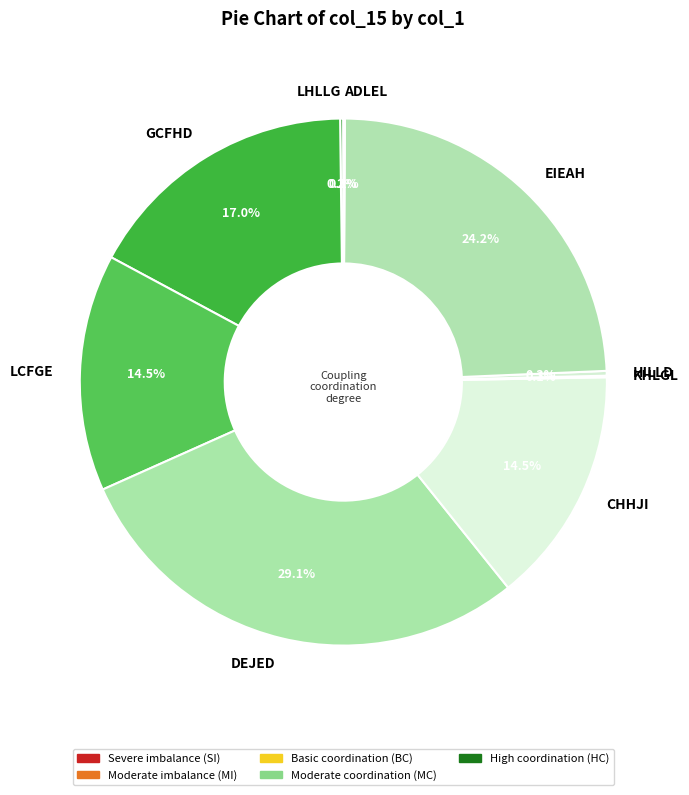

Combined, what portion of the pie is CHHJI and GCFHD?

31.5%